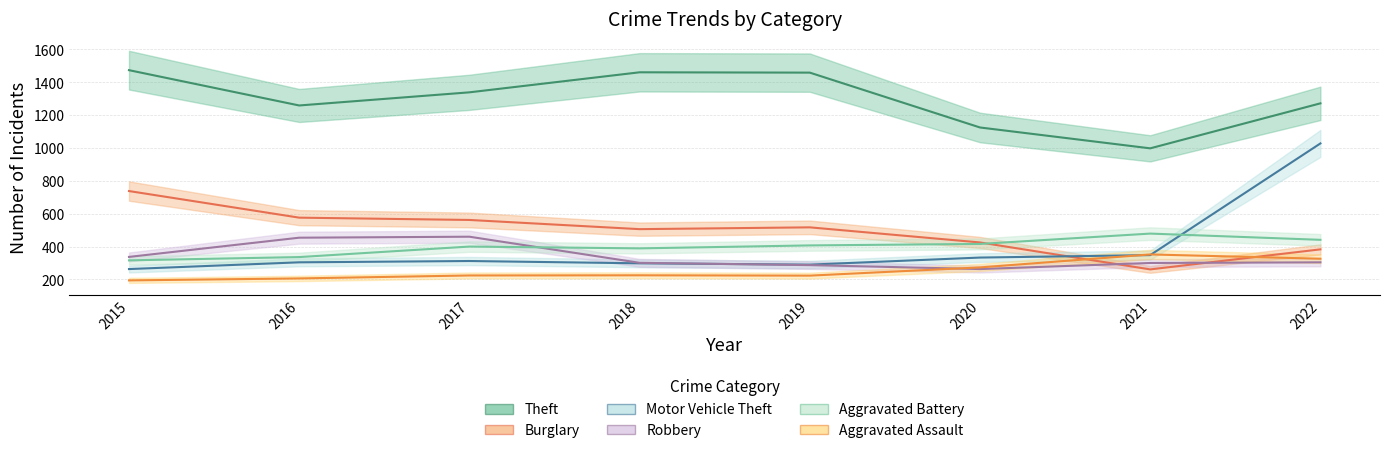

What is the sum of the Burglary values at 2017 and 2020?

987